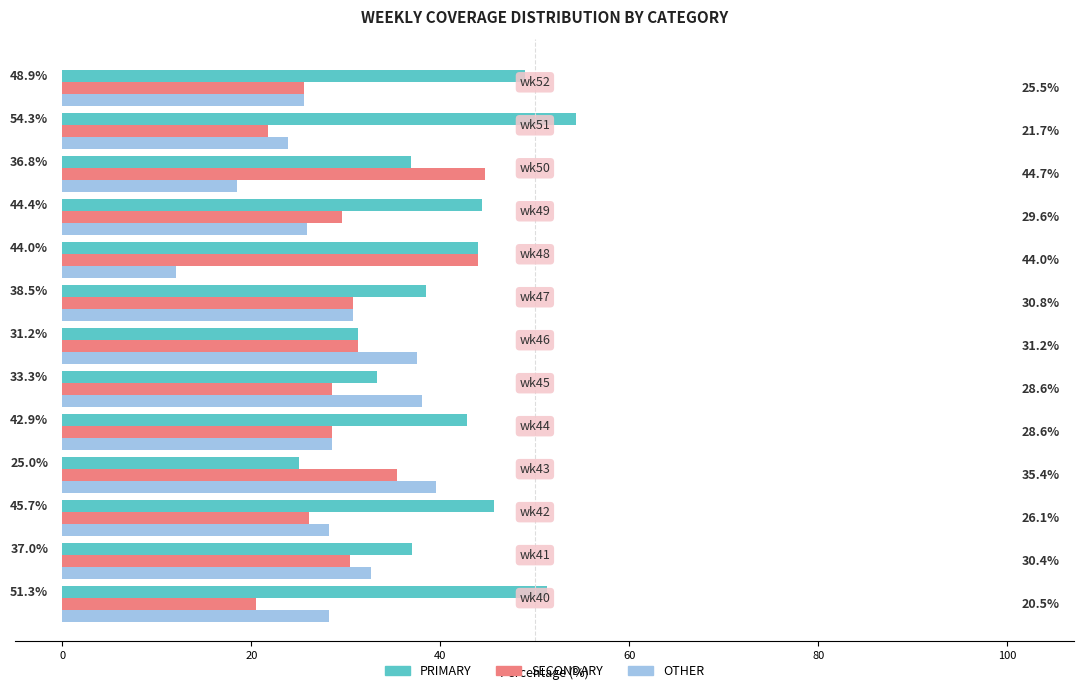

What is the maximum value for OTHER?

39.6